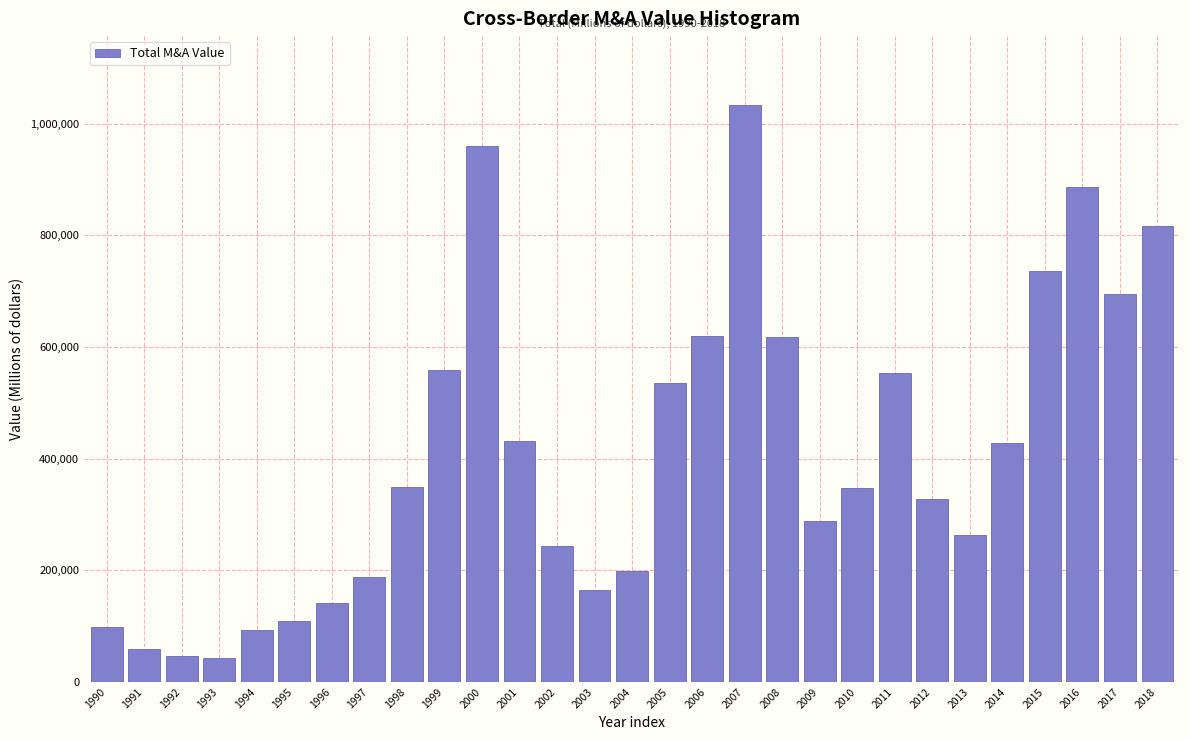

What is the smallest value displayed?

43495.6